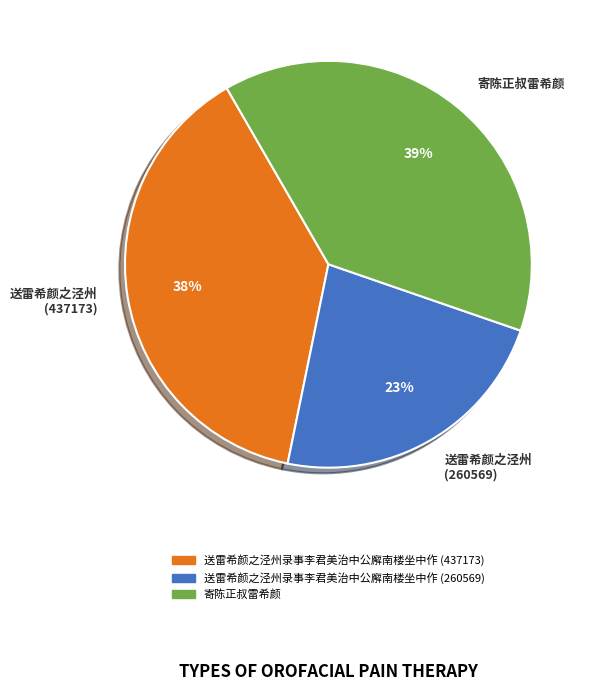

Is it true that 送雷希颜之泾州 (437173) is 38% of the pie?

True